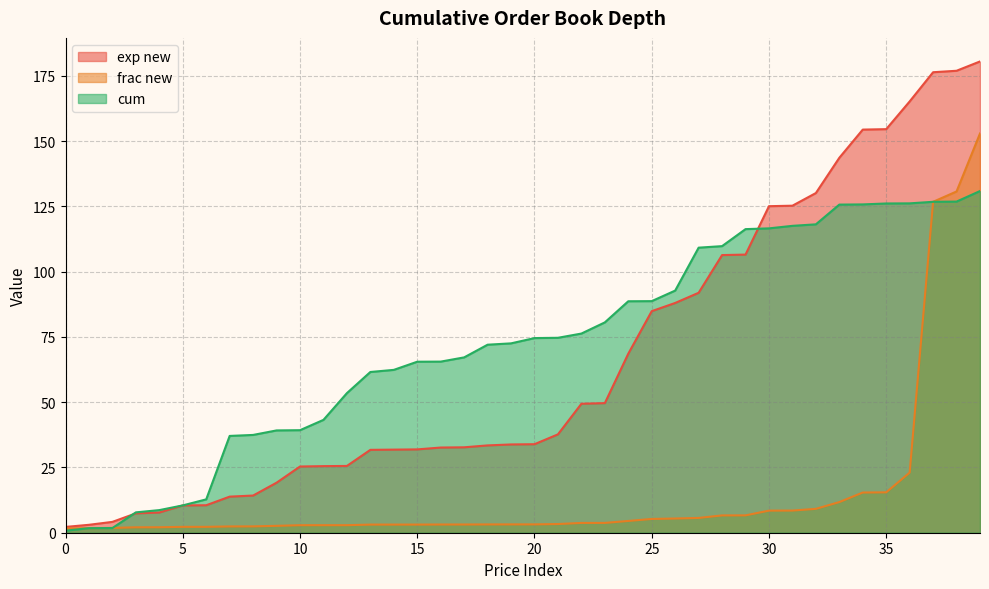

Between 18 and 29, which series saw the biggest shift?

exp new